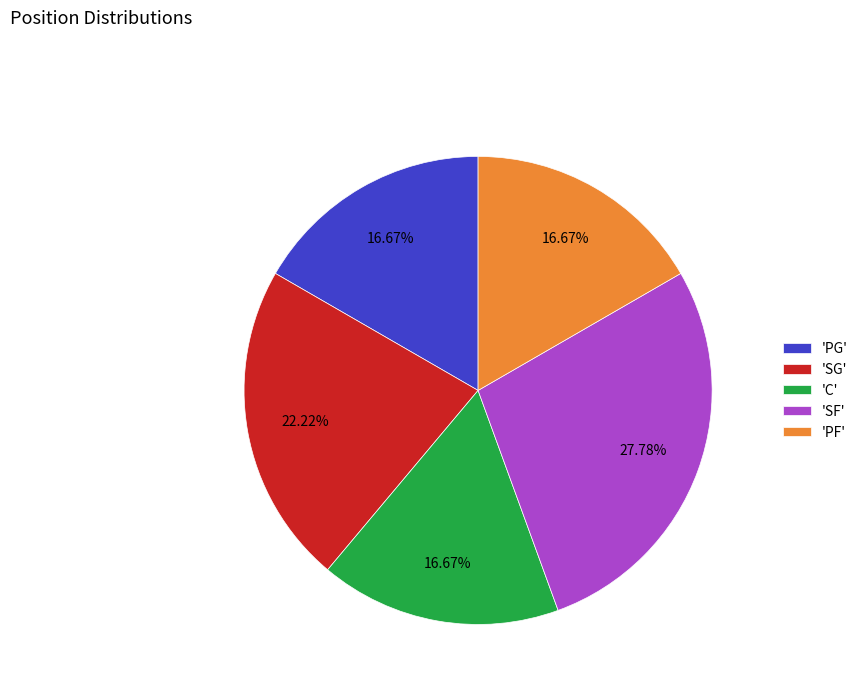

Is the sum of 'SG' and 'PG' greater than half?

No